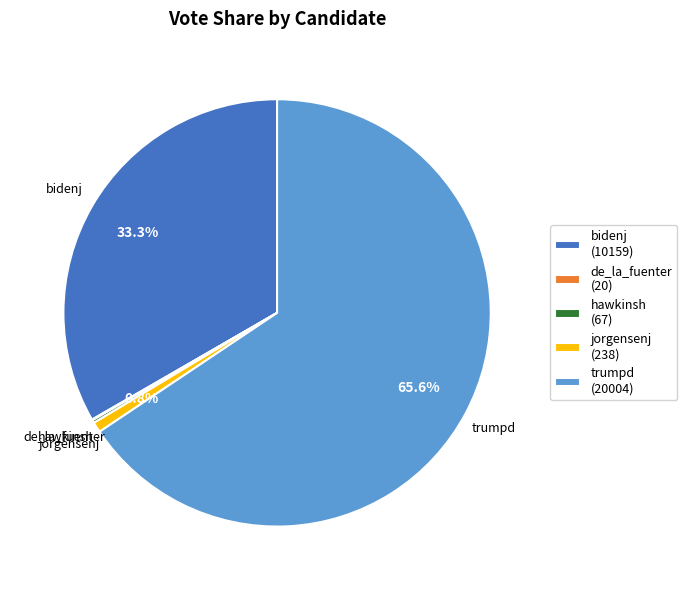

What is the largest slice in the pie chart?

trumpd